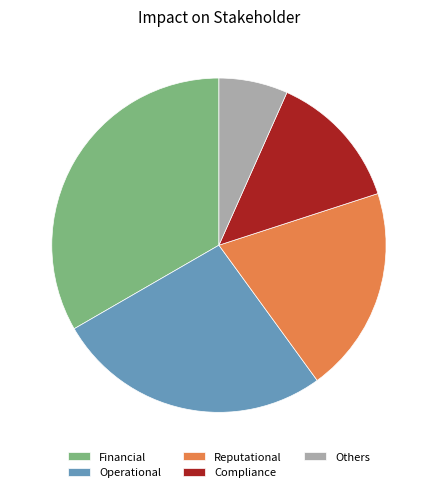

Do Financial and Operational together represent more than half of the pie?

Yes